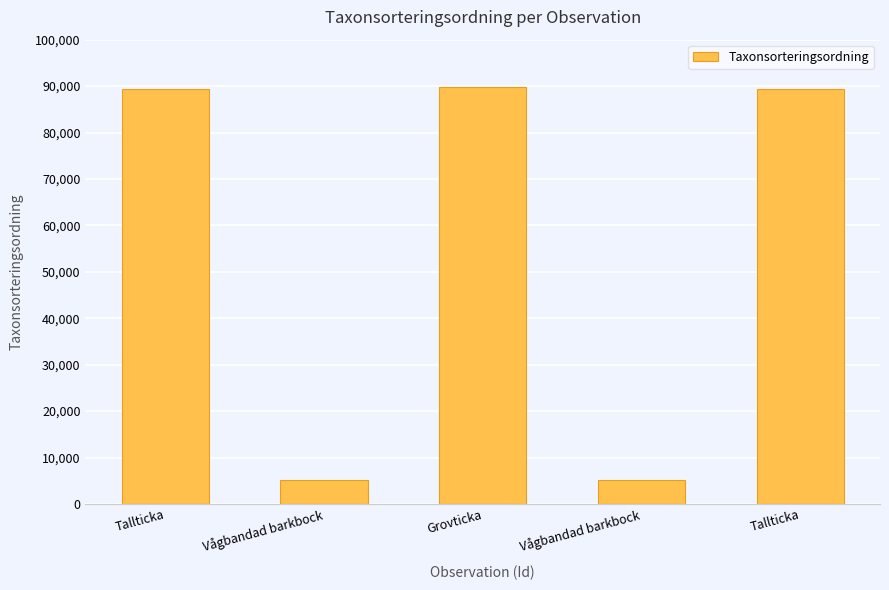

What is the label of the 5th bar from the left?

Tallticka